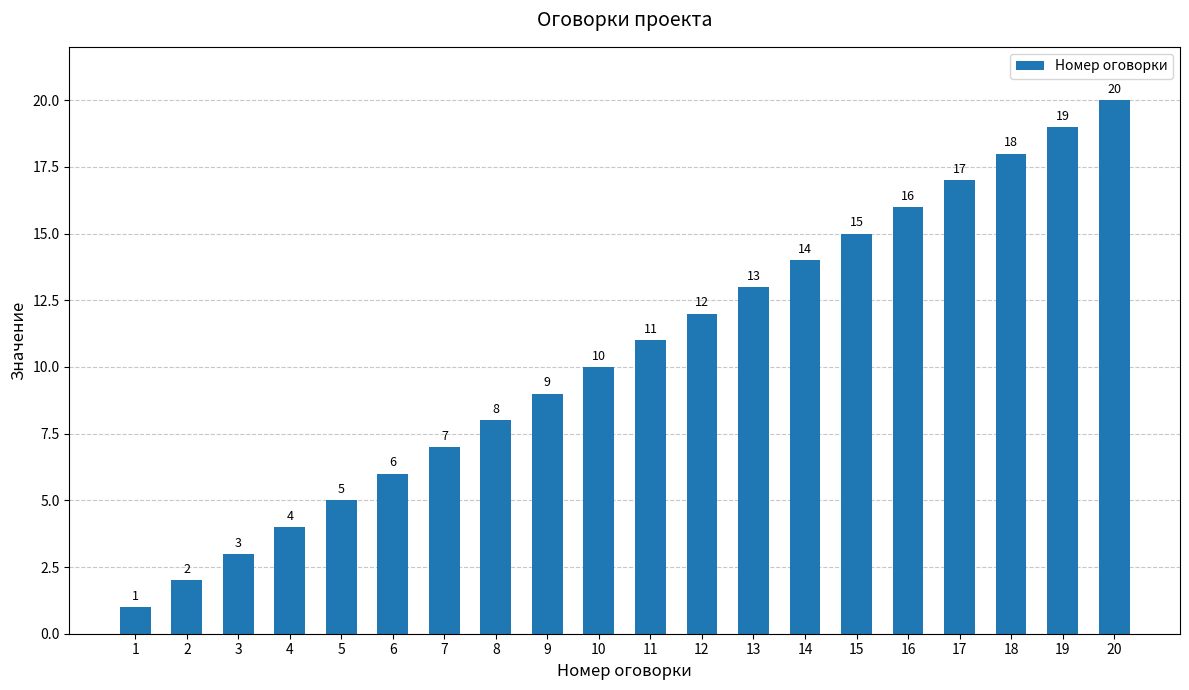

List the labels in order of value, largest first.

20, 19, 18, 17, 16, 15, 14, 13, 12, 11, 10, 9, 8, 7, 6, 5, 4, 3, 2, 1